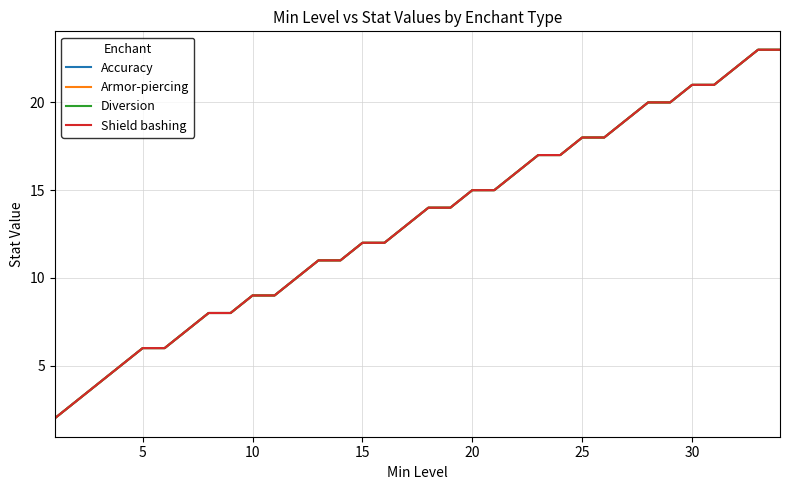

Is this an area chart (filled region under the line)?

No